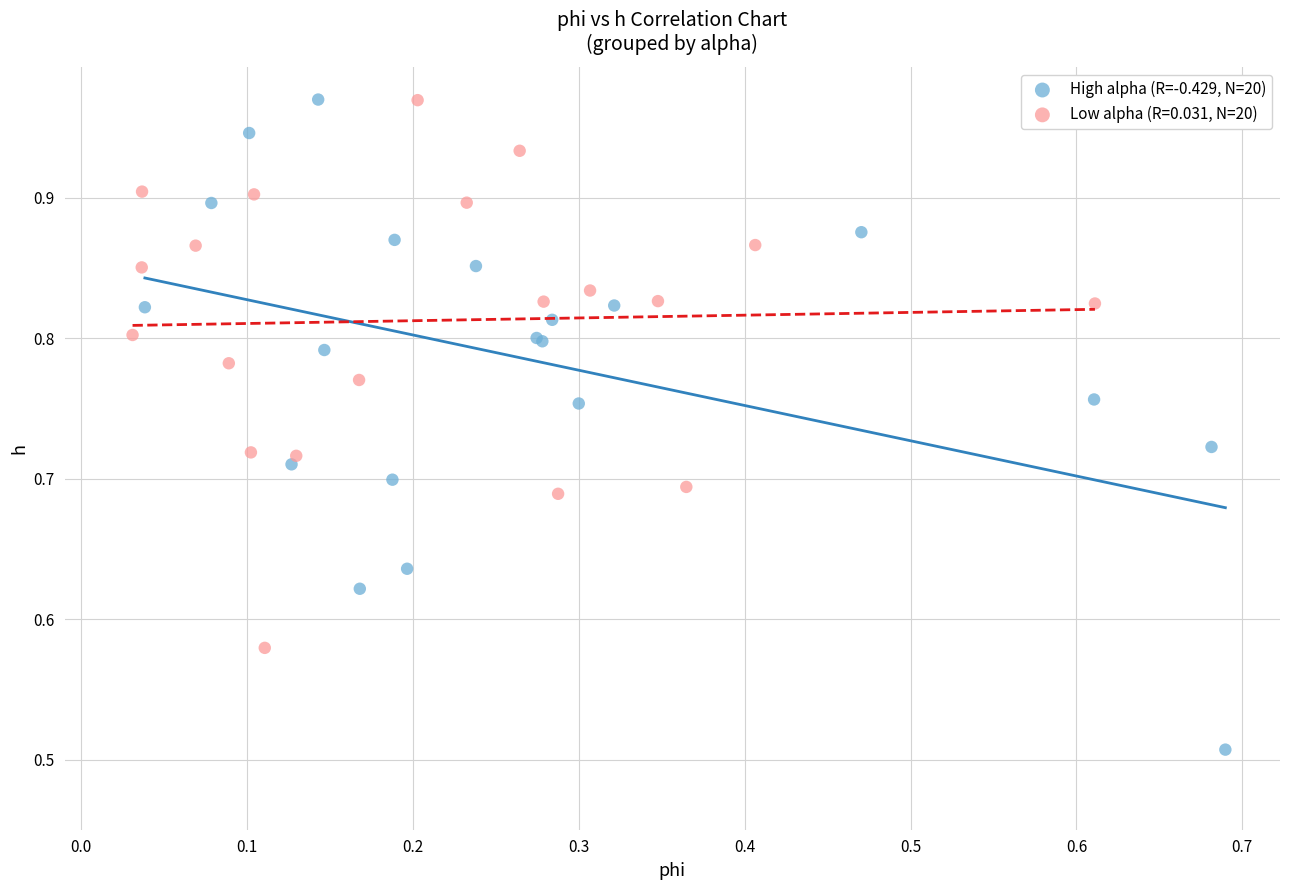

Which series contains the lowest Y value?

High alpha (R=-0.429, N=20)